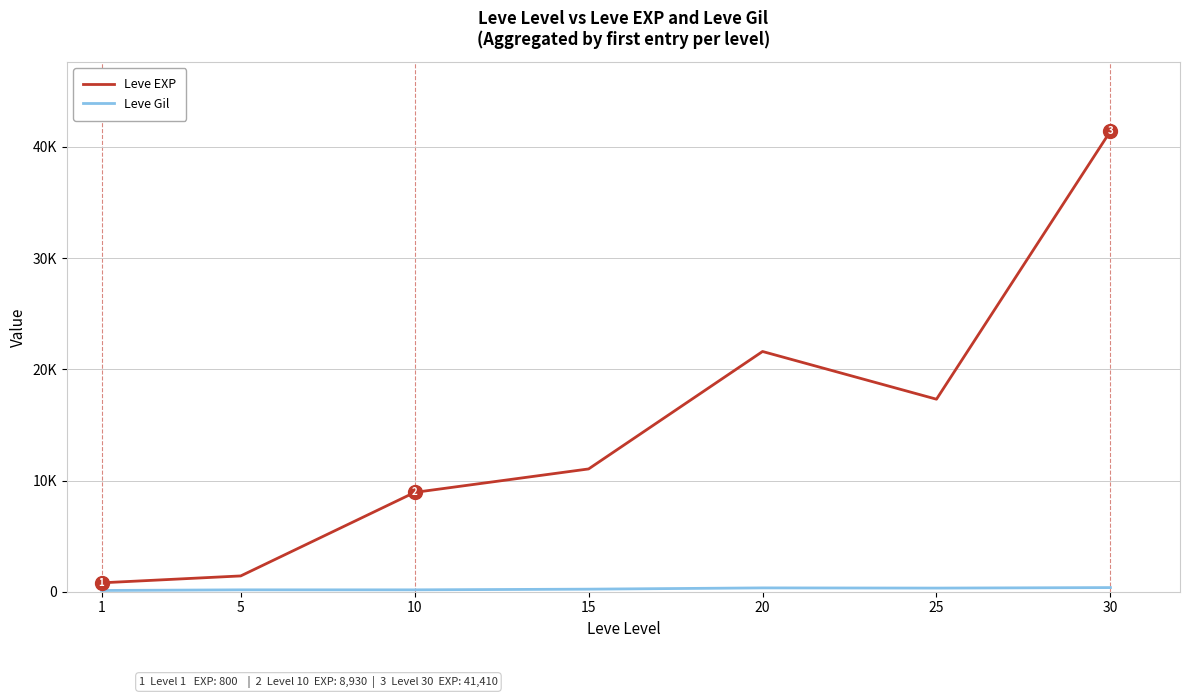

True or false: Leve Gil and Leve EXP intersect in this chart.

False